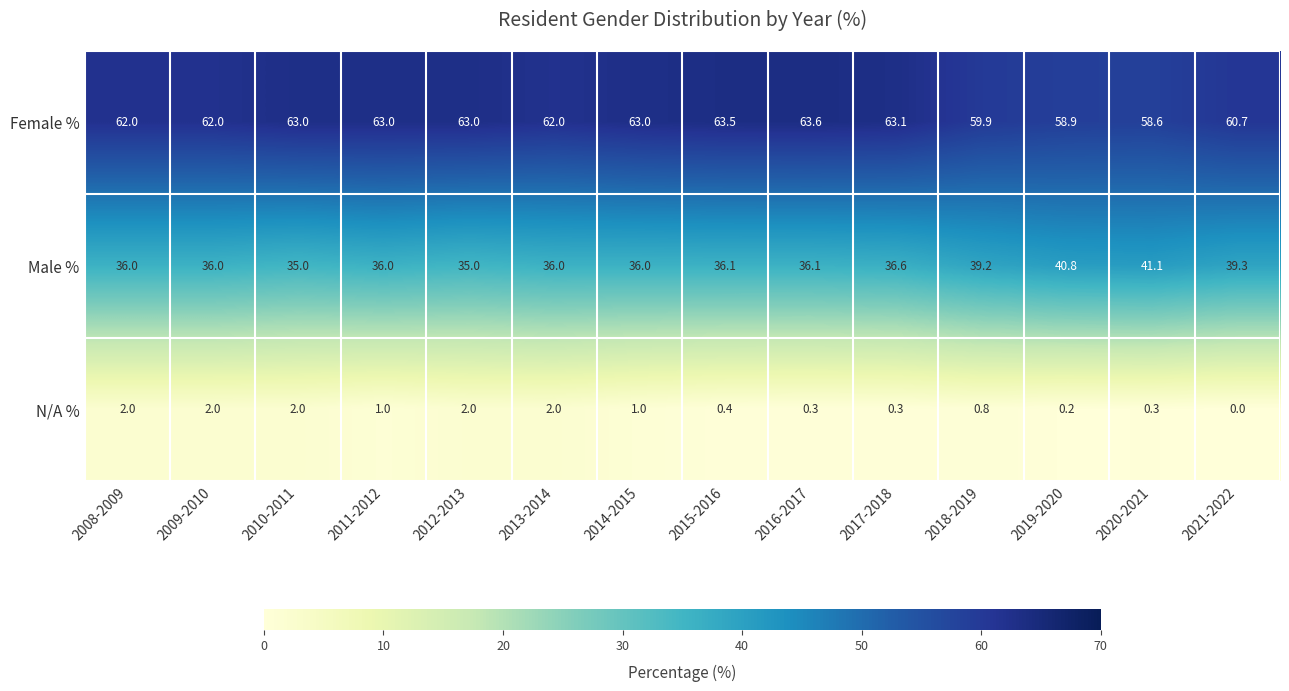

Count the number of data series in this chart.

3